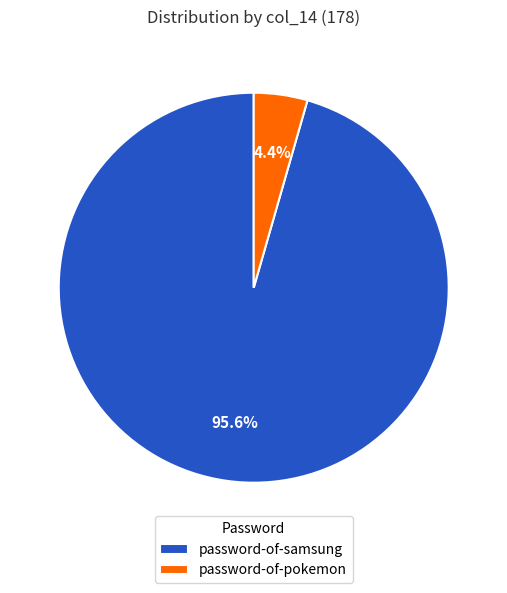

Does any single category account for the majority?

Yes